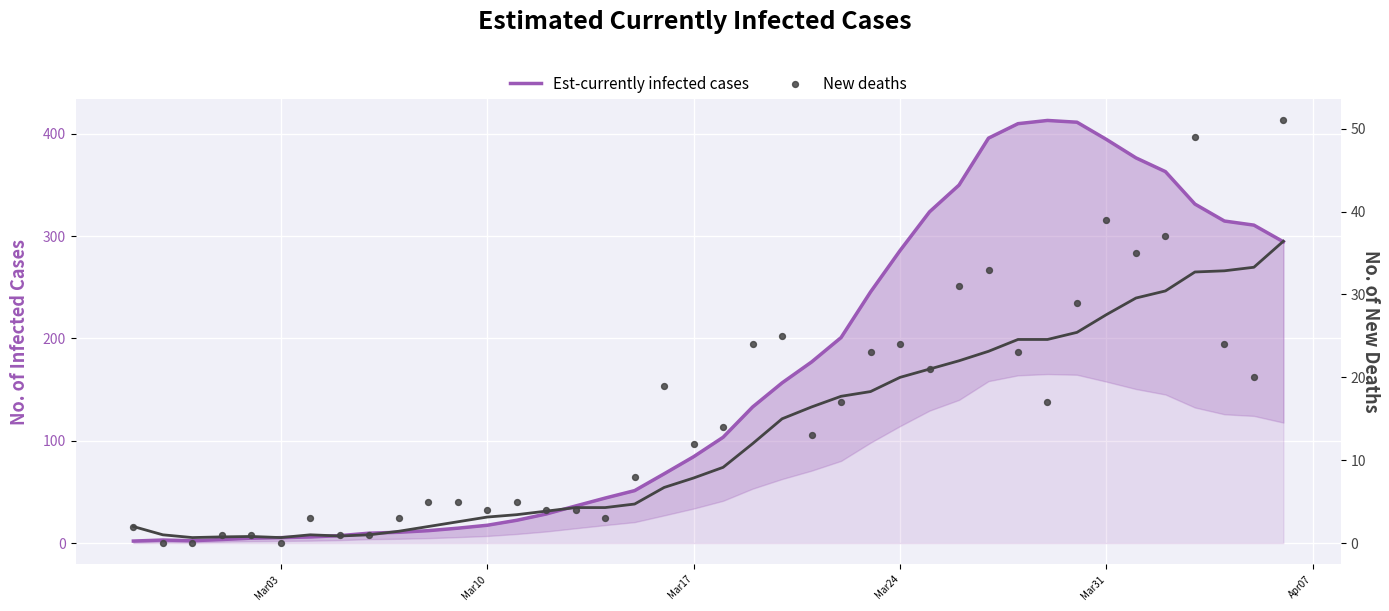

What are all the series names shown in the legend?

Est-currently infected cases, New deaths